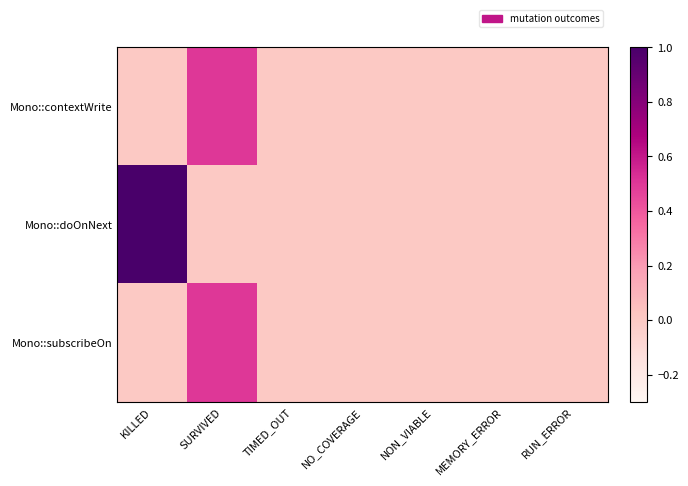

Reading left to right, extract all data points from this chart.

Mono::contextWrite: KILLED=0.0	SURVIVED=0.5	TIMED_OUT=0.0	NO_COVERAGE=0.0	NON_VIABLE=0.0	MEMORY_ERROR=0.0	RUN_ERROR=0.0
Mono::doOnNext: KILLED=1.0	SURVIVED=0.0	TIMED_OUT=0.0	NO_COVERAGE=0.0	NON_VIABLE=0.0	MEMORY_ERROR=0.0	RUN_ERROR=0.0
Mono::subscribeOn: KILLED=0.0	SURVIVED=0.5	TIMED_OUT=0.0	NO_COVERAGE=0.0	NON_VIABLE=0.0	MEMORY_ERROR=0.0	RUN_ERROR=0.0